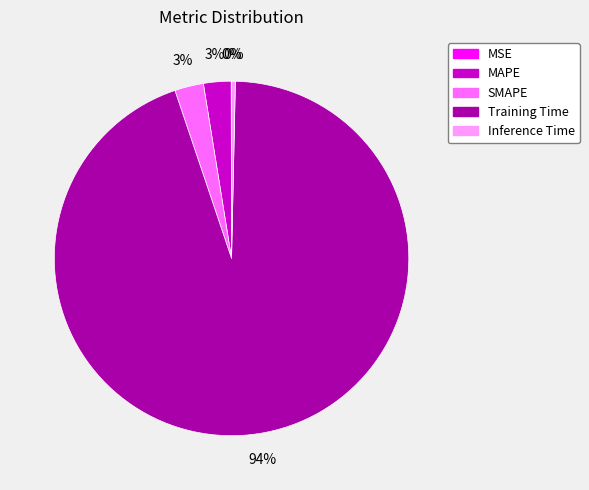

To the nearest percent, what is the combined percentage of SMAPE and Training Time?

97%